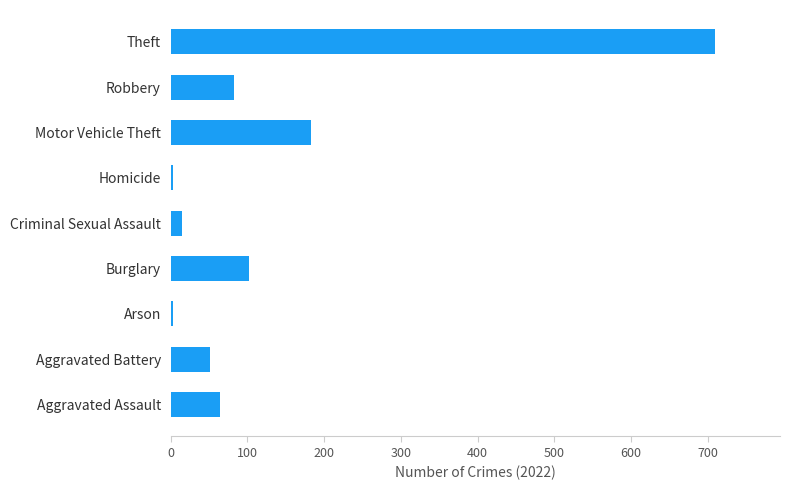

Reading top to bottom, extract all data points from this chart.

Theft=709	Robbery=82	Motor Vehicle Theft=183	Homicide=3	Criminal Sexual Assault=15	Burglary=102	Arson=3	Aggravated Battery=51	Aggravated Assault=64